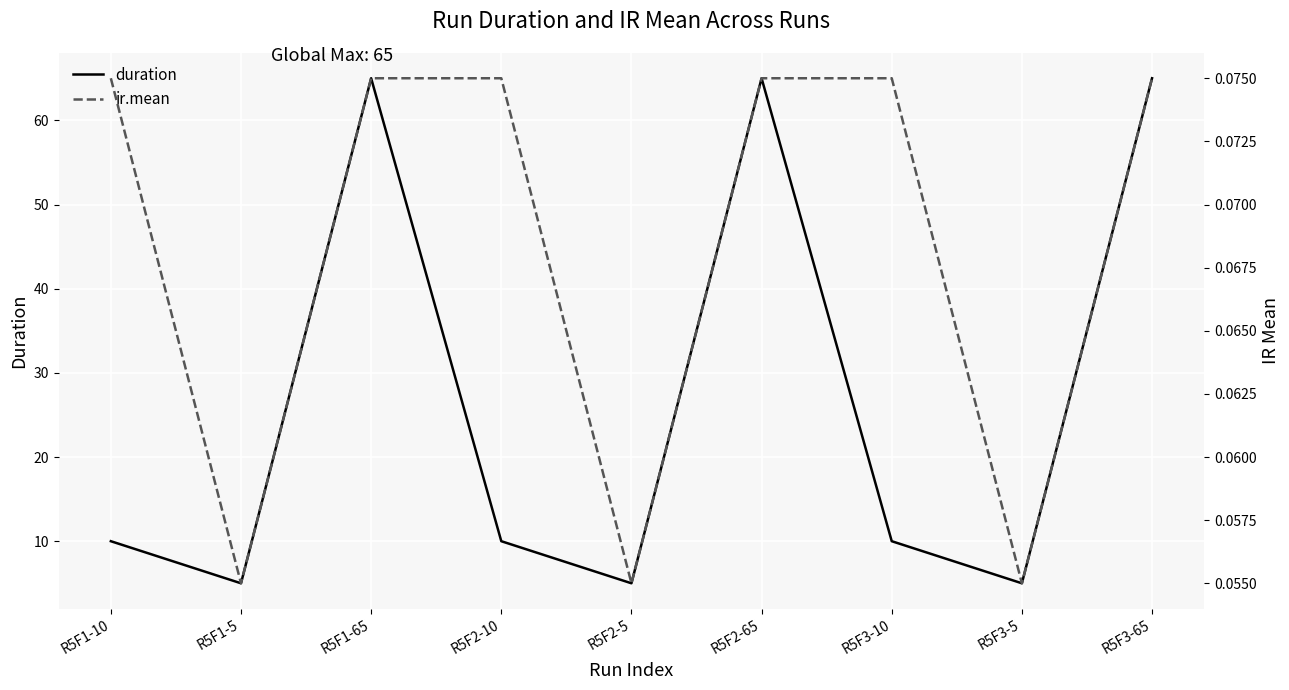

True or false: duration and ir.mean intersect in this chart.

False